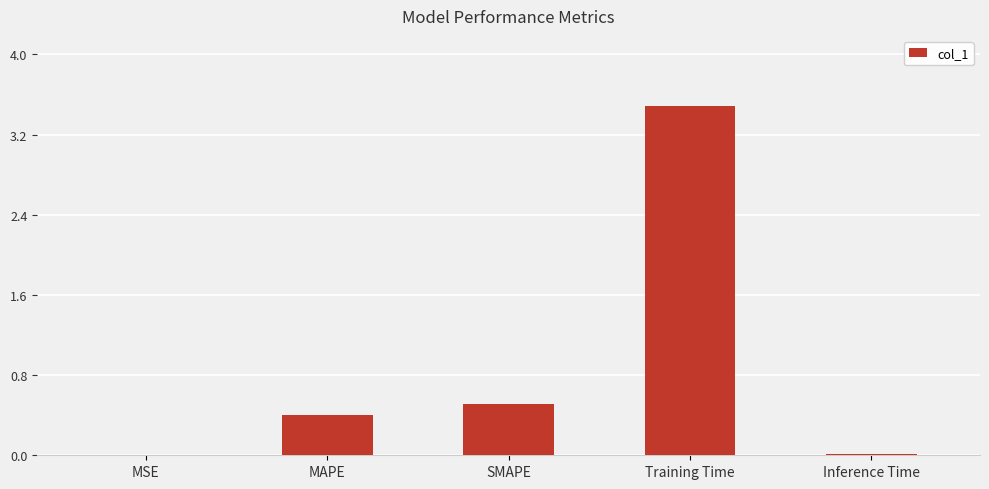

Count the number of categories in the chart.

5